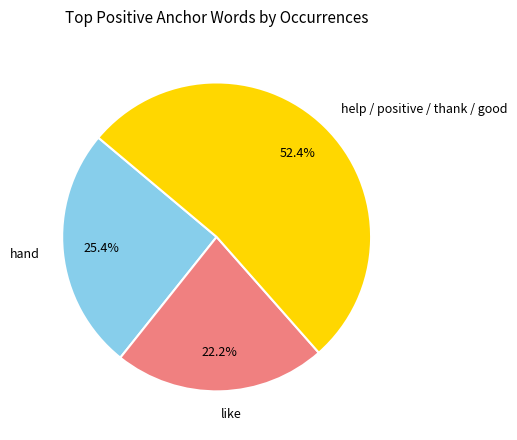

Which slice is the largest?

help / positive / thank / good